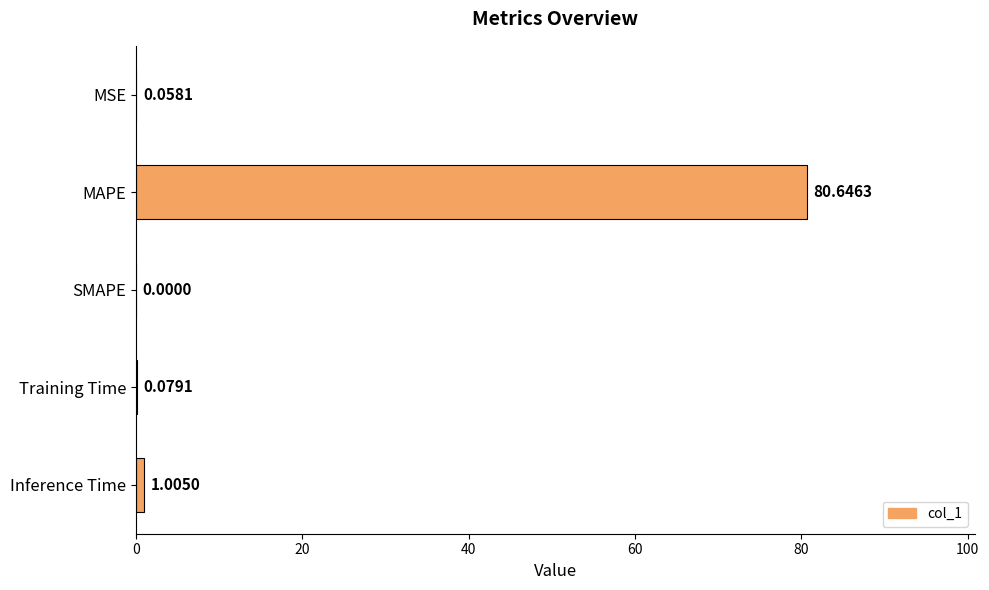

What is the change in value from MSE to MAPE?

+80.6